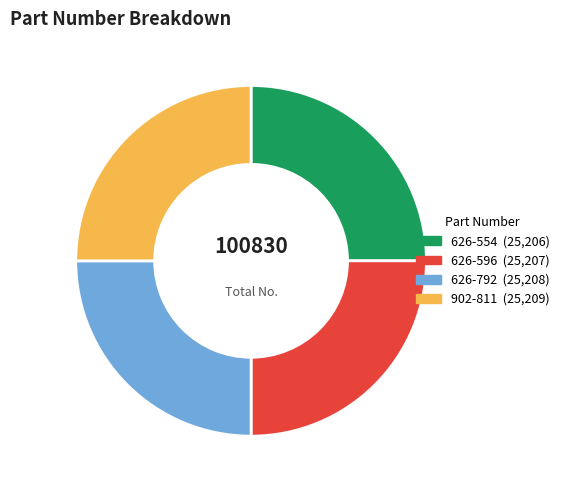

Is there any slice that represents more than half of the pie?

No